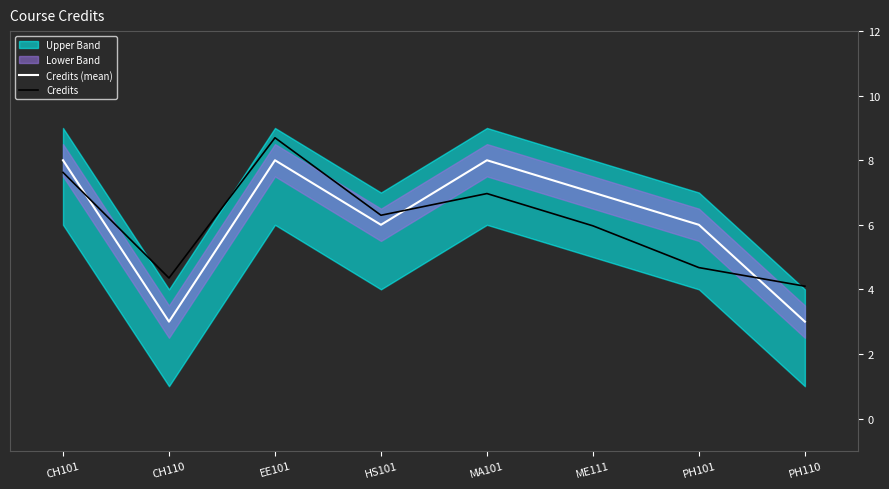

Which has a higher value, EE101 or MA101?

EE101